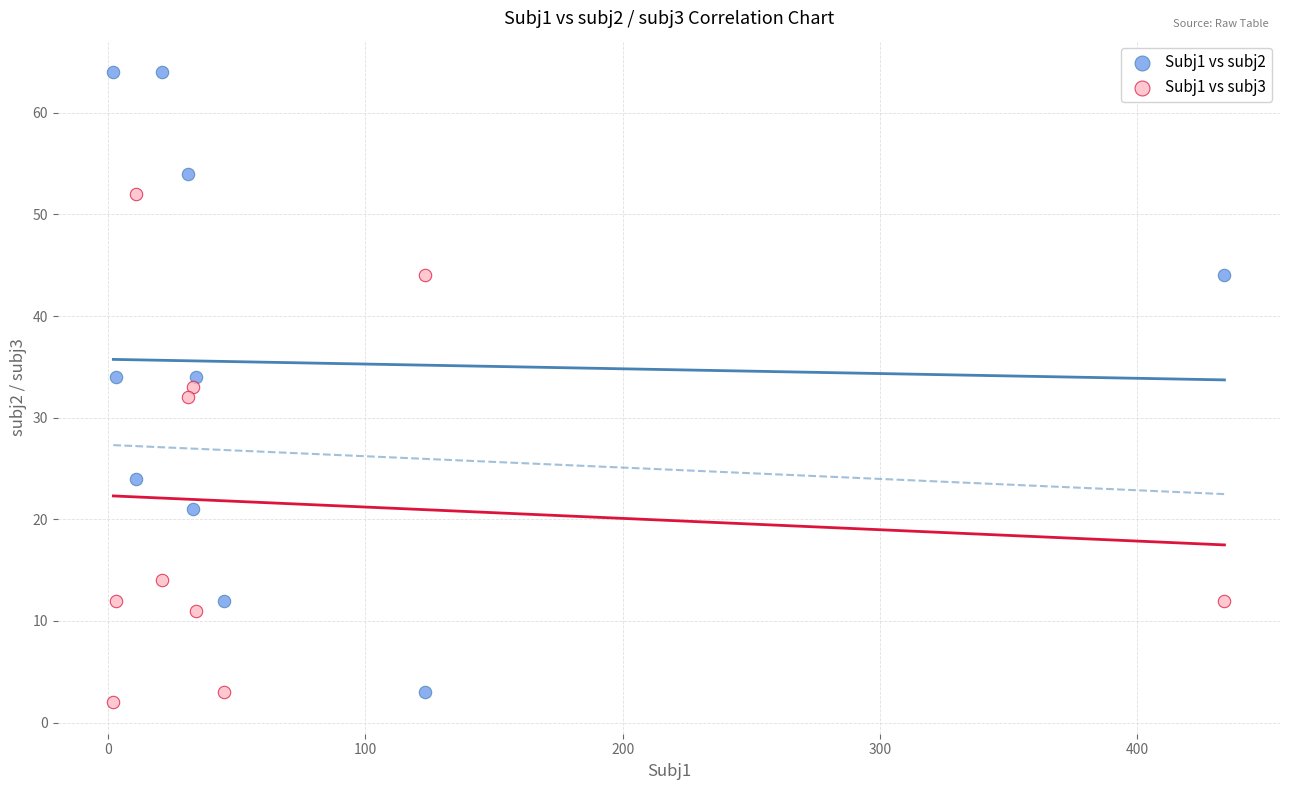

What are all the series names shown in the legend?

Subj1 vs subj2, Subj1 vs subj3